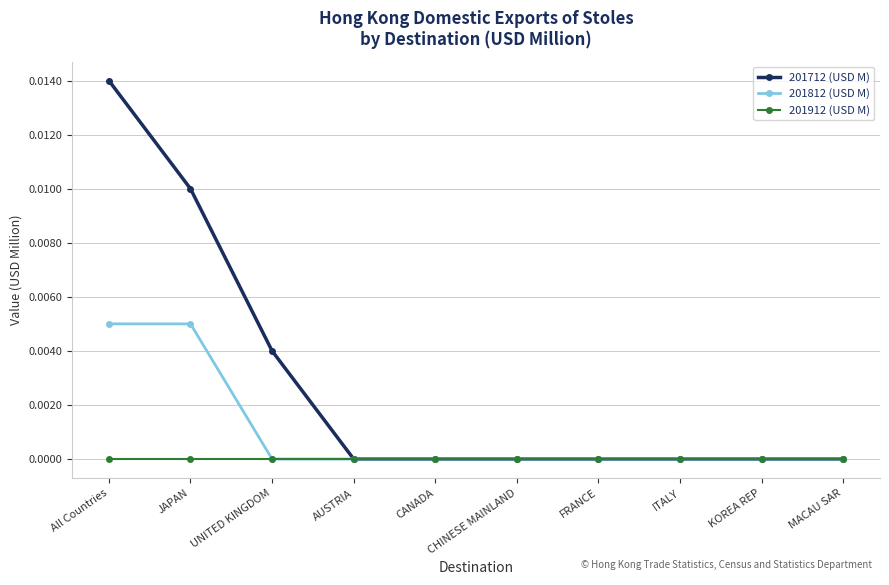

At which category is the sum across all series the highest?

All Countries